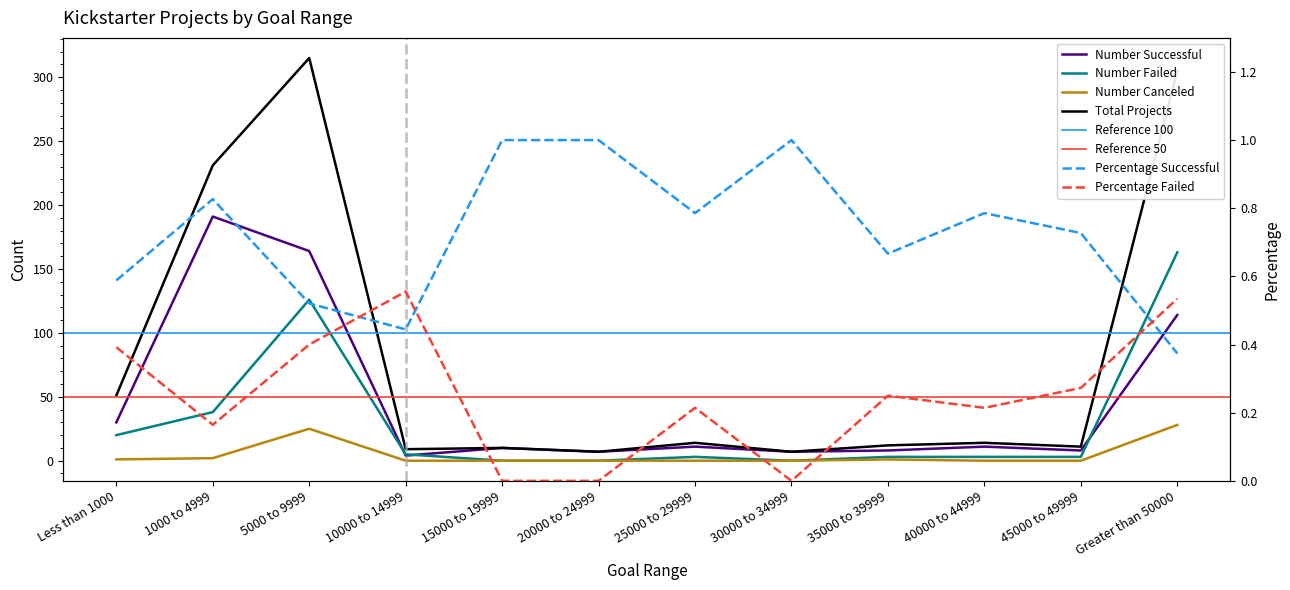

What is the label of the 2nd point from the left?

1000 to 4999